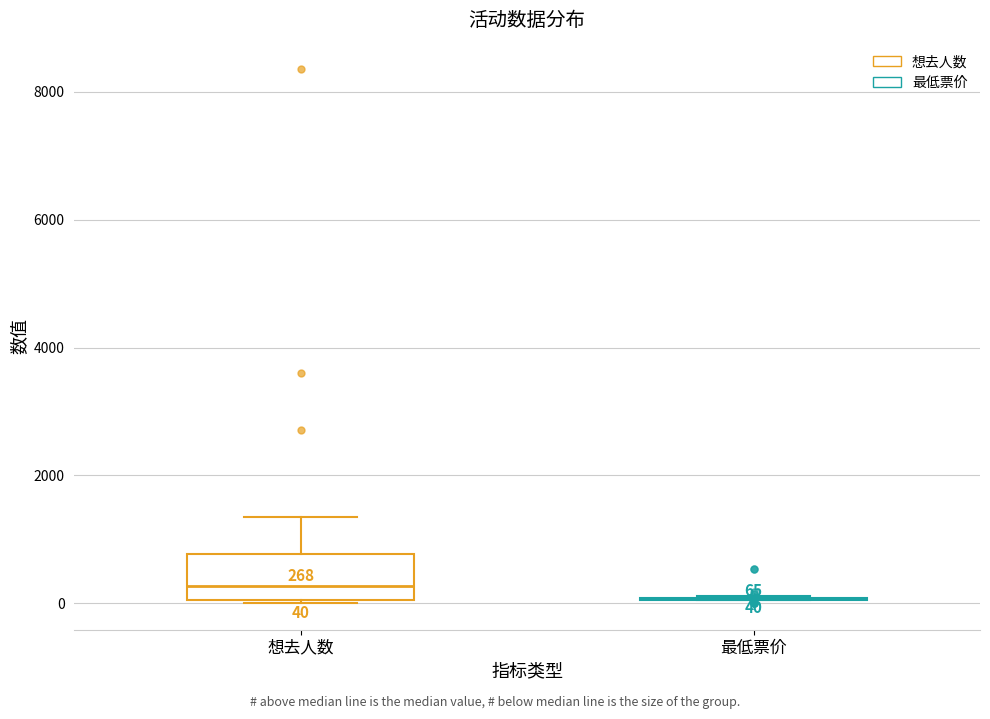

Comparing the boxes themselves (not the whiskers), which one is the tallest?

想去人数